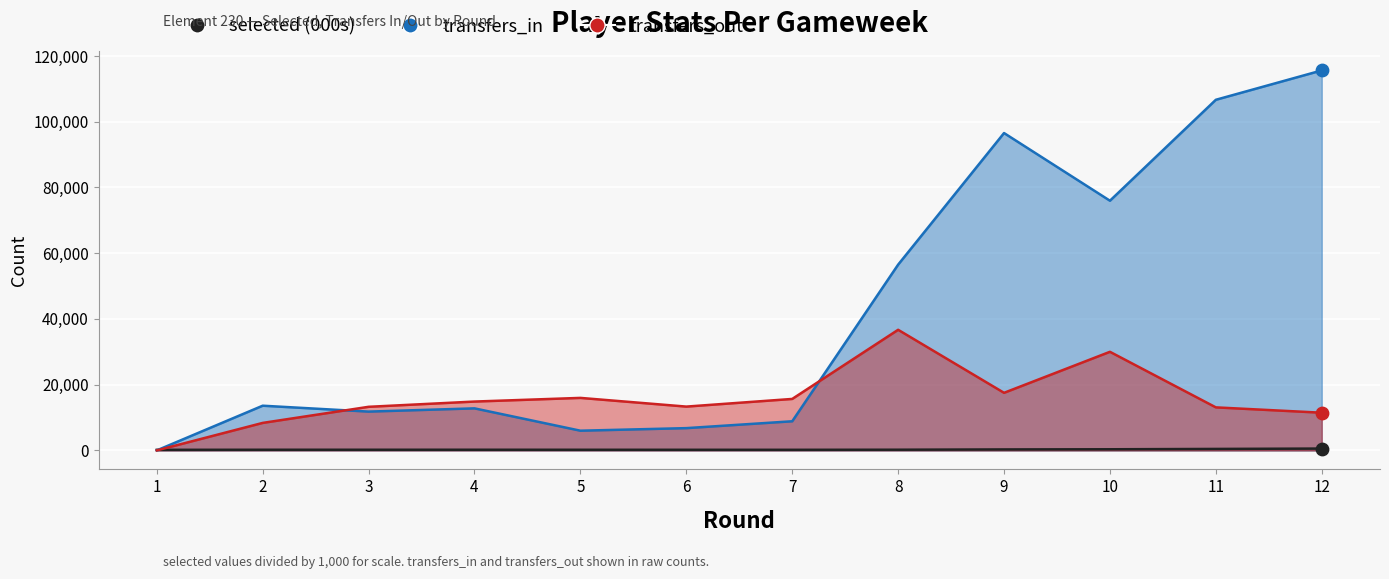

What are all the series names shown in the legend?

selected (000s) line, transfers_in line, transfers_out line